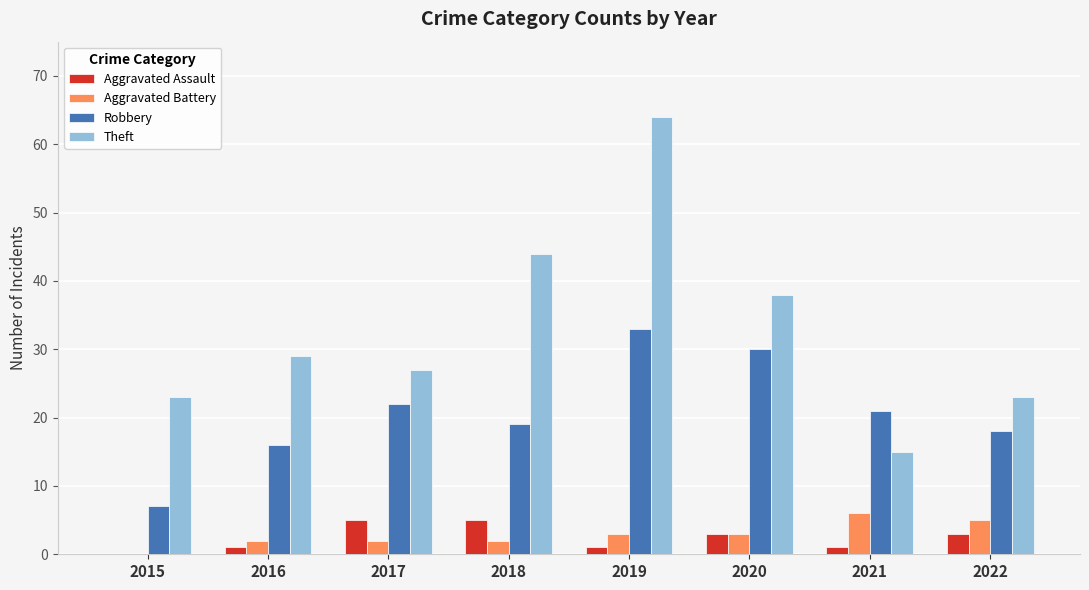

Which series changed the most between 2015 and 2017?

Robbery